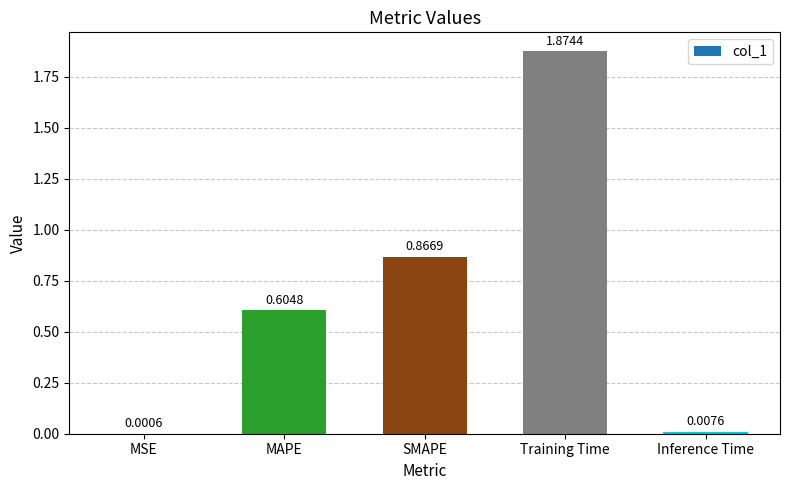

At which category does the chart reach its peak across all series?

Training Time